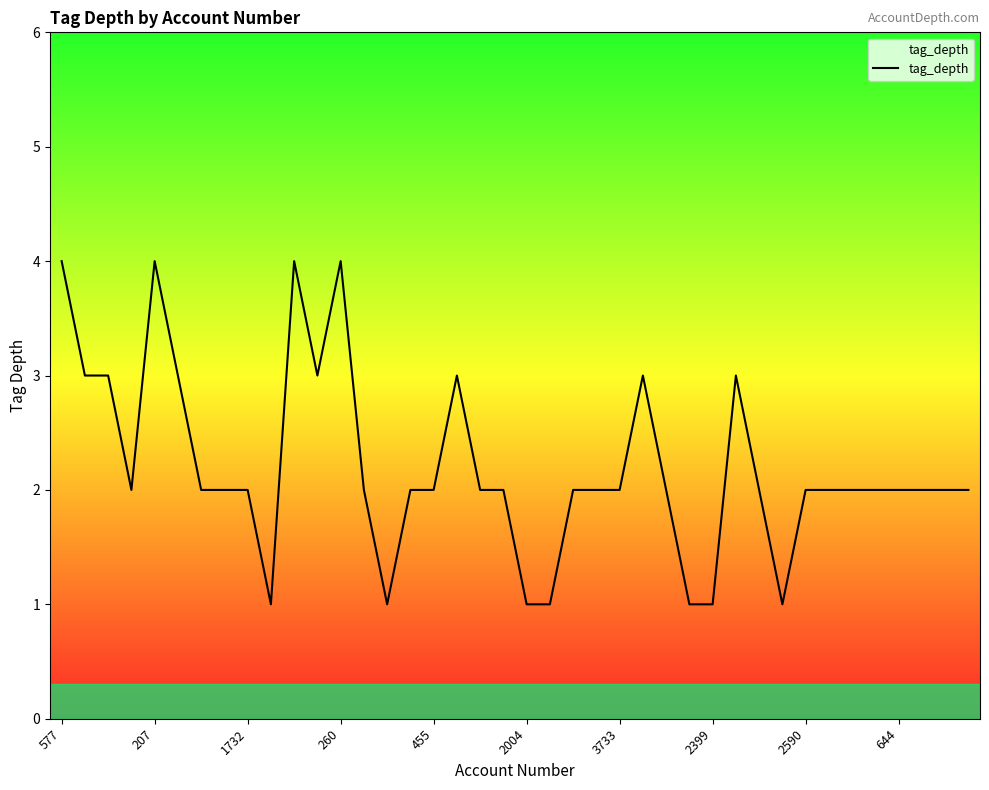

What is the greatest value displayed?

4